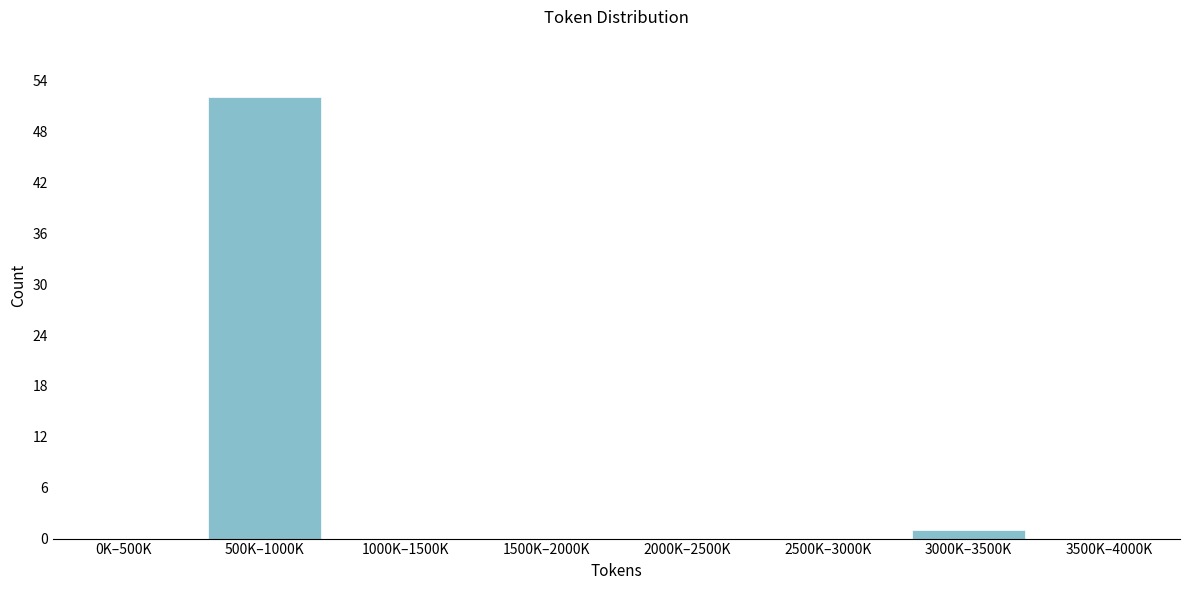

Reading left to right, transcribe all the data shown in this chart.

0K–500K=0	500K–1000K=52	1000K–1500K=0	1500K–2000K=0	2000K–2500K=0	2500K–3000K=0	3000K–3500K=1	3500K–4000K=0